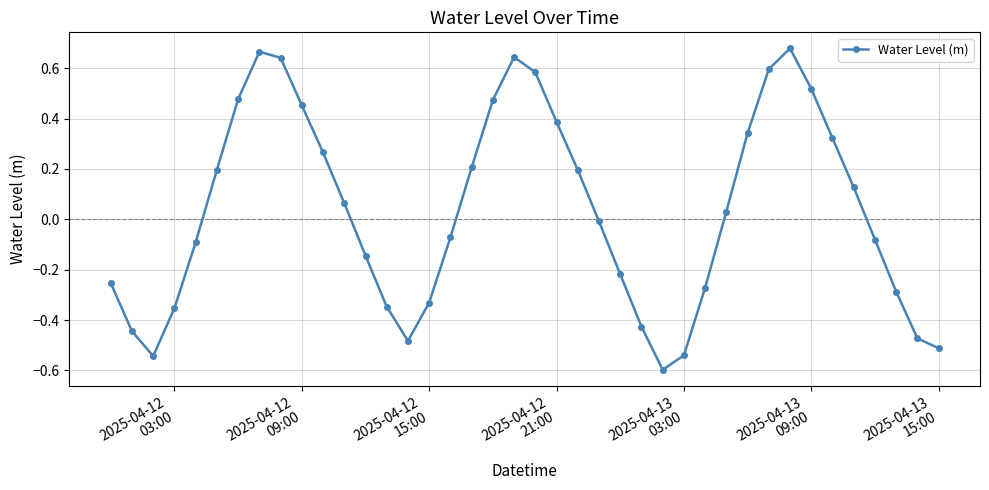

What is the minimum value shown in the chart?

-0.6